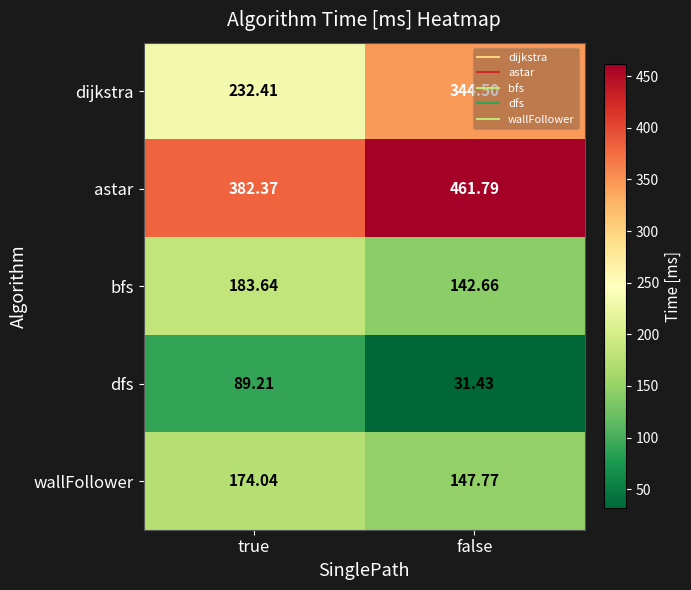

Rank the series at false from highest to lowest value.

astar, dijkstra, wallFollower, bfs, dfs